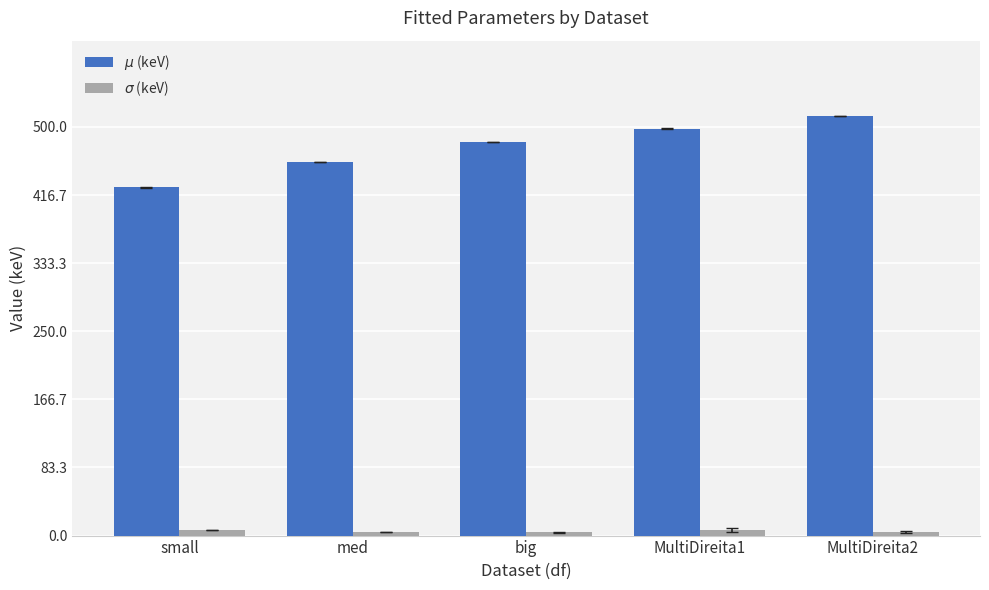

What is the maximum value shown in the chart?

513.3